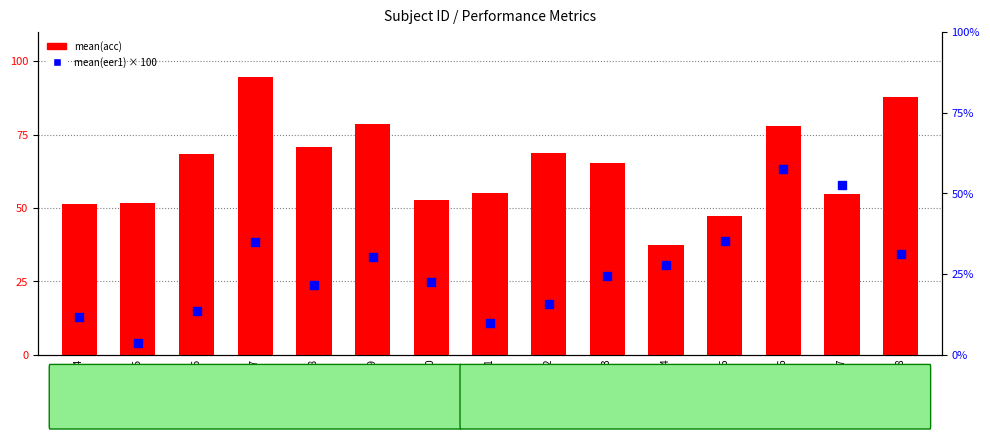

What is the total value across all series at Subject 17?

107.1